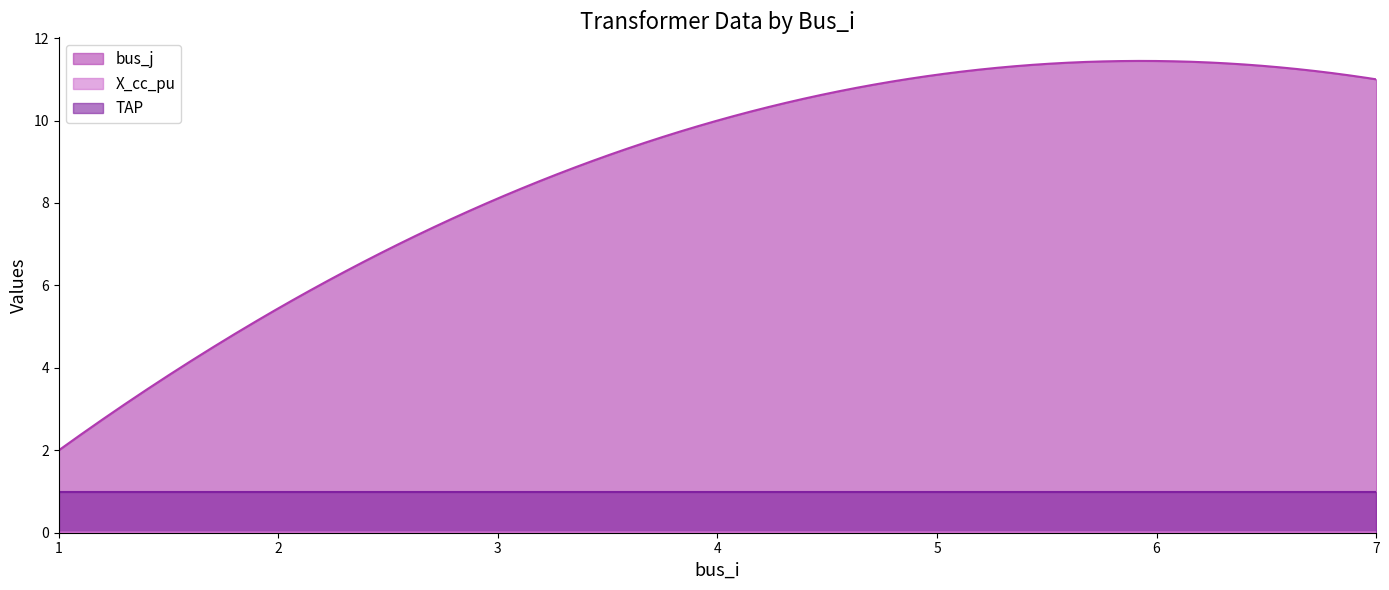

Which has a higher value, 1 or 4?

4